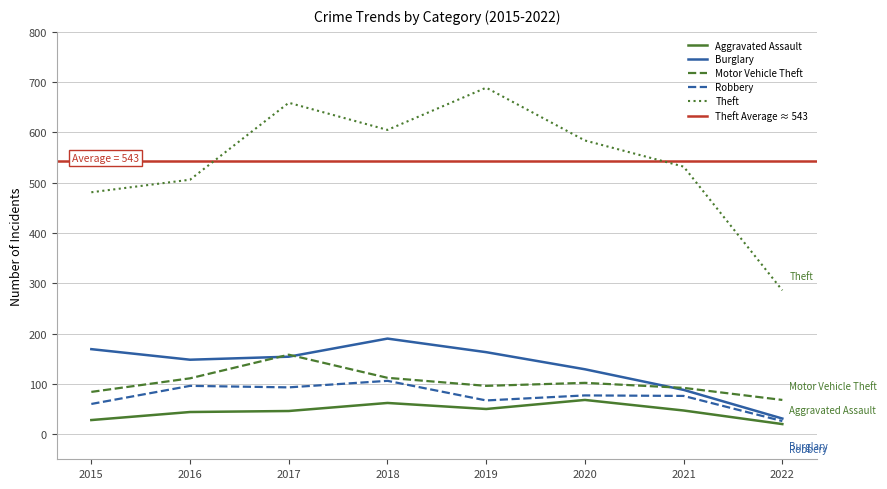

Does the chart have visible grid lines?

Yes